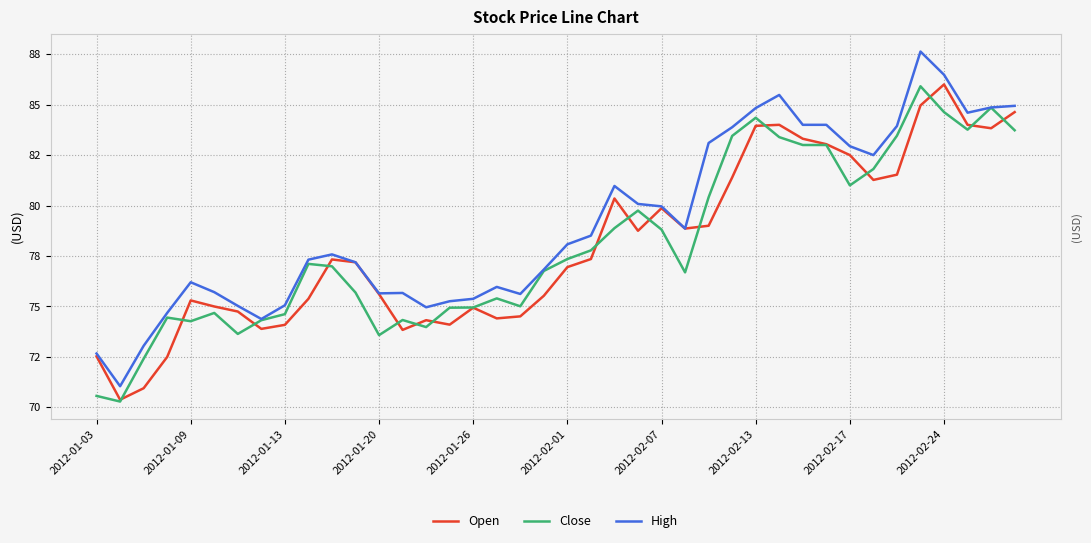

Reading left to right, list all the values displayed in this chart.

Open: 72.5	70.4	70.9	72.5	75.3	75.0	74.8	73.9	74.1	75.4	77.3	77.2	75.6	73.8	74.3	74.1	74.9	74.4	74.5	75.5	76.9	77.3	80.3	78.8	79.9	78.9	79.0	81.4	83.9	84.0	83.3	83.0	82.5	81.3	81.5	85.0	86.0	84.0	83.8	84.6
Close: 70.6	70.3	72.4	74.4	74.3	74.7	73.6	74.3	74.6	77.1	77.0	75.7	73.6	74.3	74.0	74.9	74.9	75.4	75.0	76.8	77.3	77.8	78.9	79.8	78.8	76.7	80.4	83.4	84.3	83.4	83.0	83.0	81.0	81.8	83.5	85.9	84.6	83.8	84.8	83.7
High: 72.7	71.1	73.1	74.7	76.2	75.7	75.0	74.4	75.1	77.3	77.6	77.2	75.7	75.7	75.0	75.3	75.4	76.0	75.6	76.8	78.1	78.5	81.0	80.1	80.0	78.9	83.1	83.9	84.8	85.5	84.0	84.0	82.9	82.5	83.9	87.6	86.5	84.6	84.9	84.9